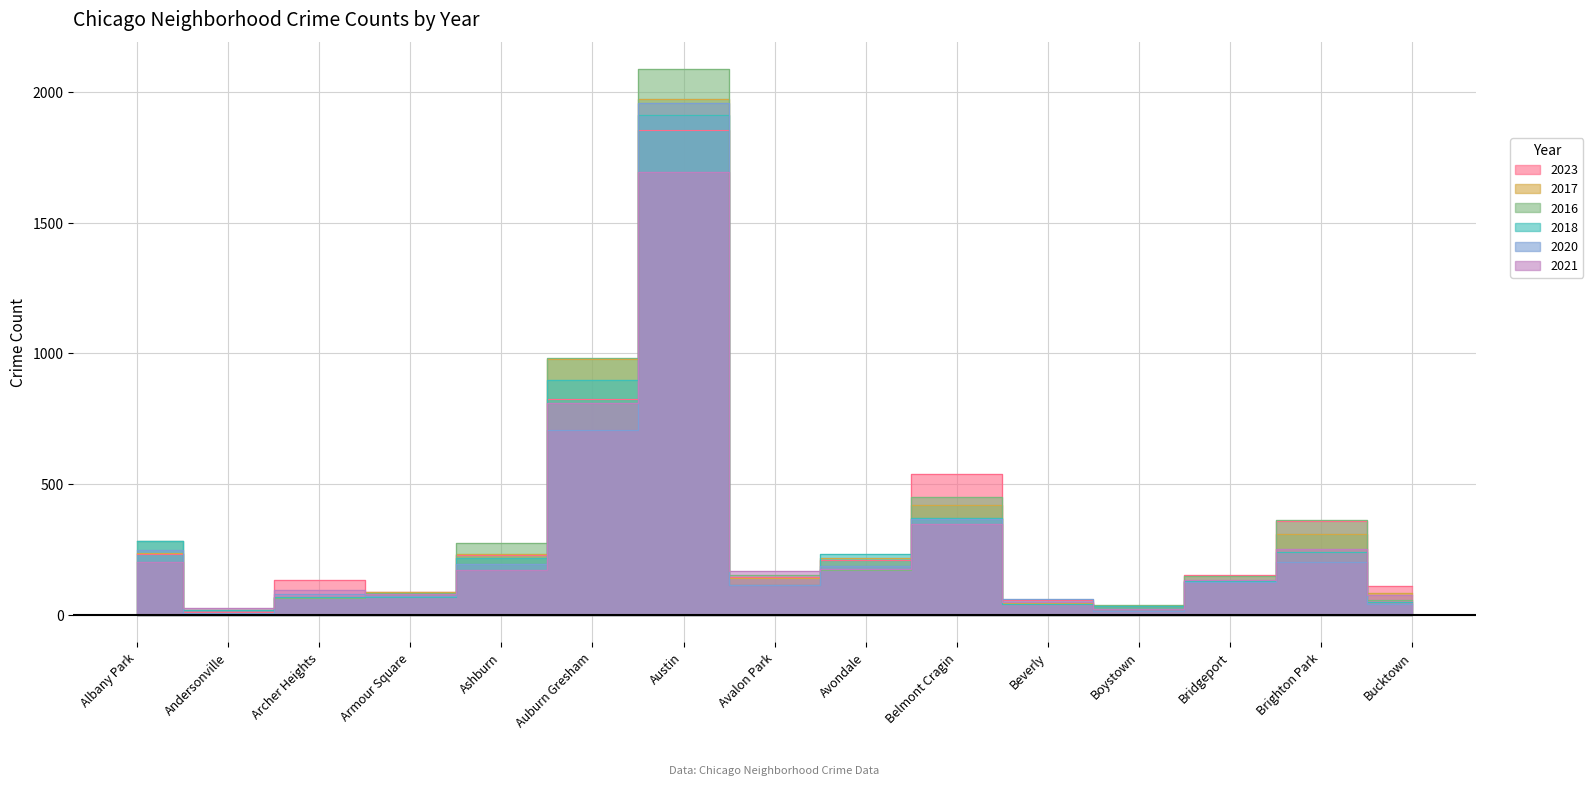

What is the total value across all series at Bucktown?

416